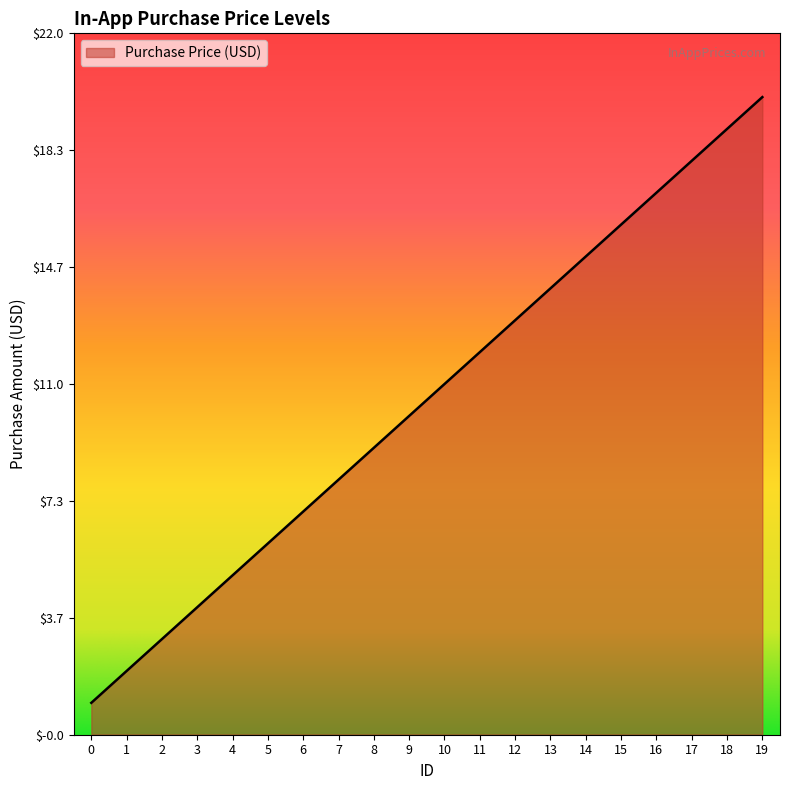

What is the smallest value displayed?

1.0